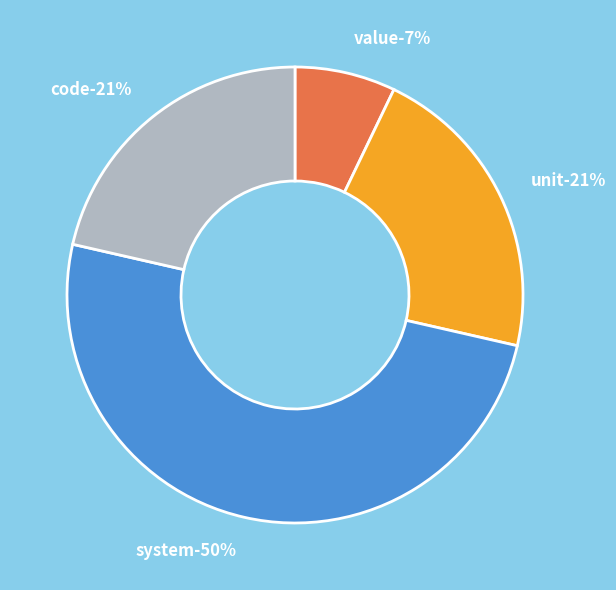

What is the total percentage of system and unit?

71.4%